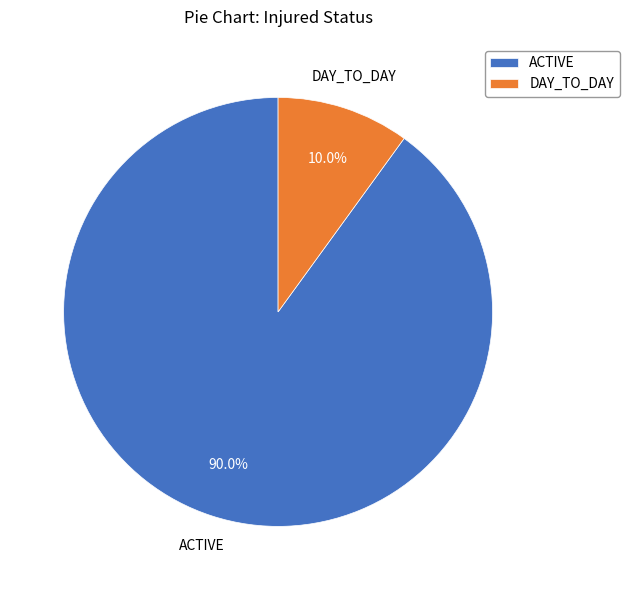

Is the sum of DAY_TO_DAY and ACTIVE greater than half?

Yes